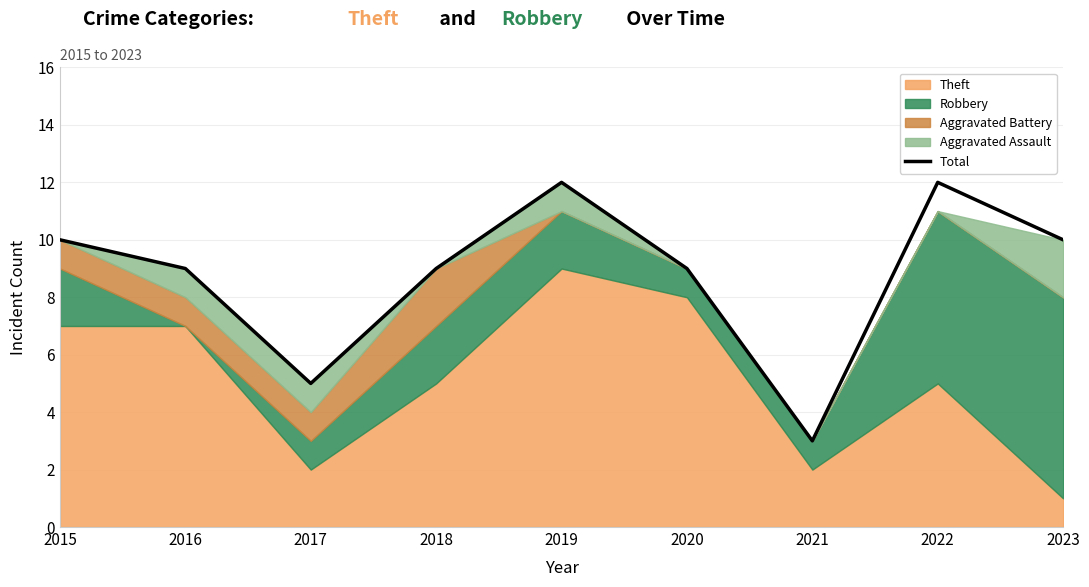

What is the approximate value at 2018?

9